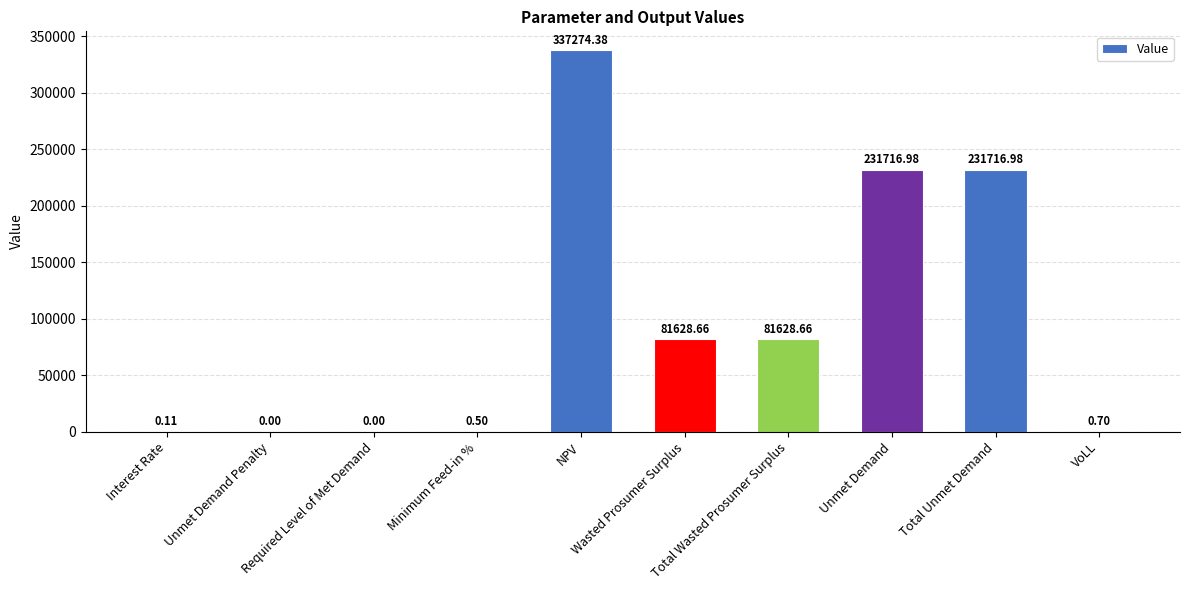

How many data points are above 81628?

5